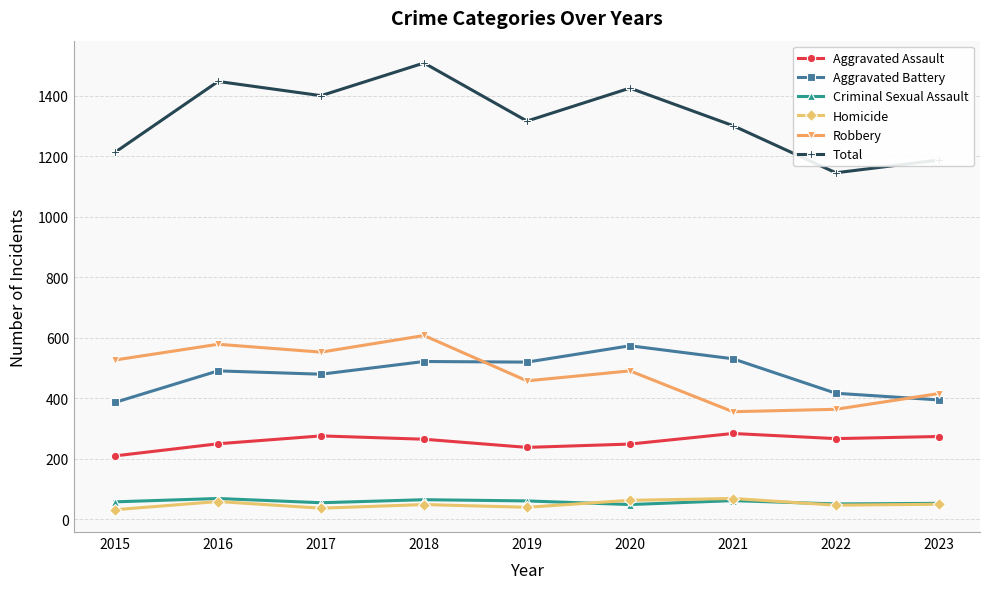

What is the approximate value of Robbery at 2017?

553